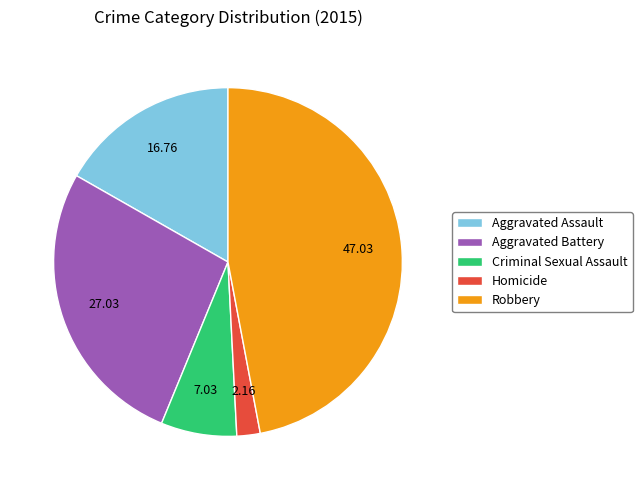

Which category has the biggest portion of the pie?

Robbery